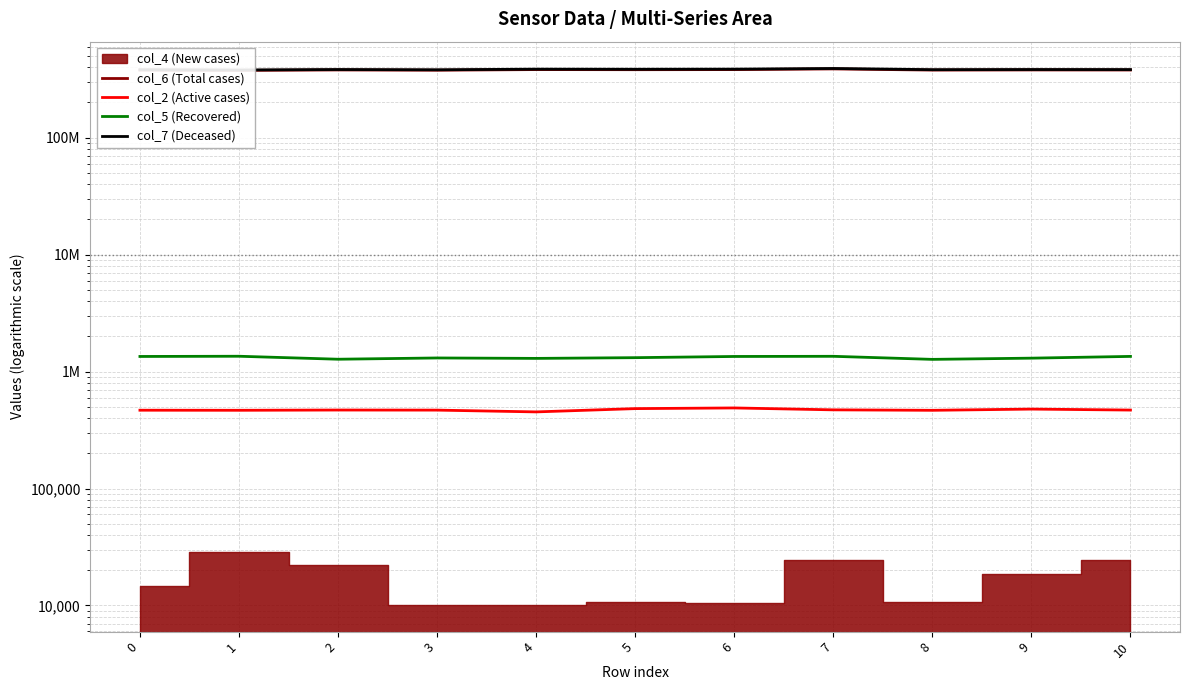

In col_7 (Deceased), how many points are lower than both neighbors (excluding endpoints)?

4